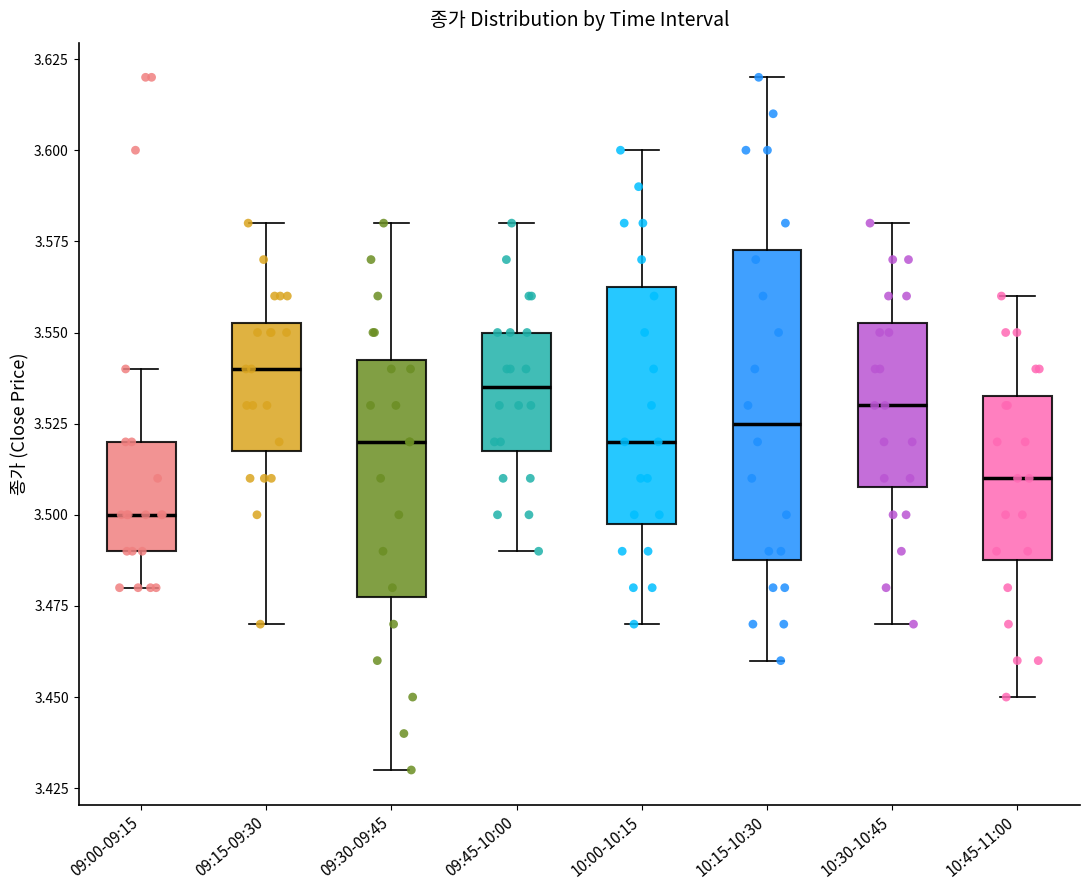

Where does the lower whisker of the box for 10:15-10:30 end on the y-axis? The values are not printed on the chart, so give them approximately, as read against the axis.

3.460